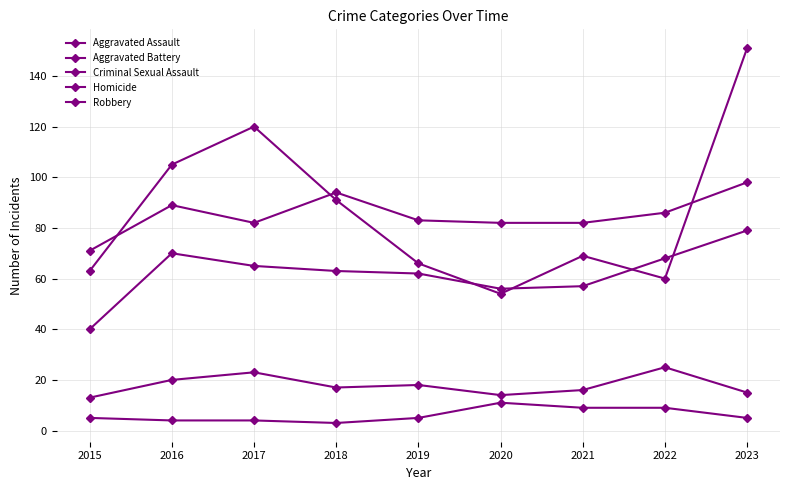

Which has a higher value, 2015 or 2017?

2017